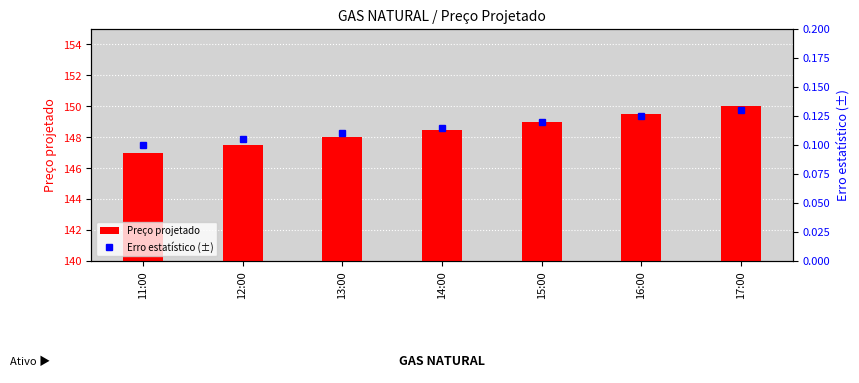

The Erro estatístico (±) series shows 0.1 at 11:00. True or false?

True